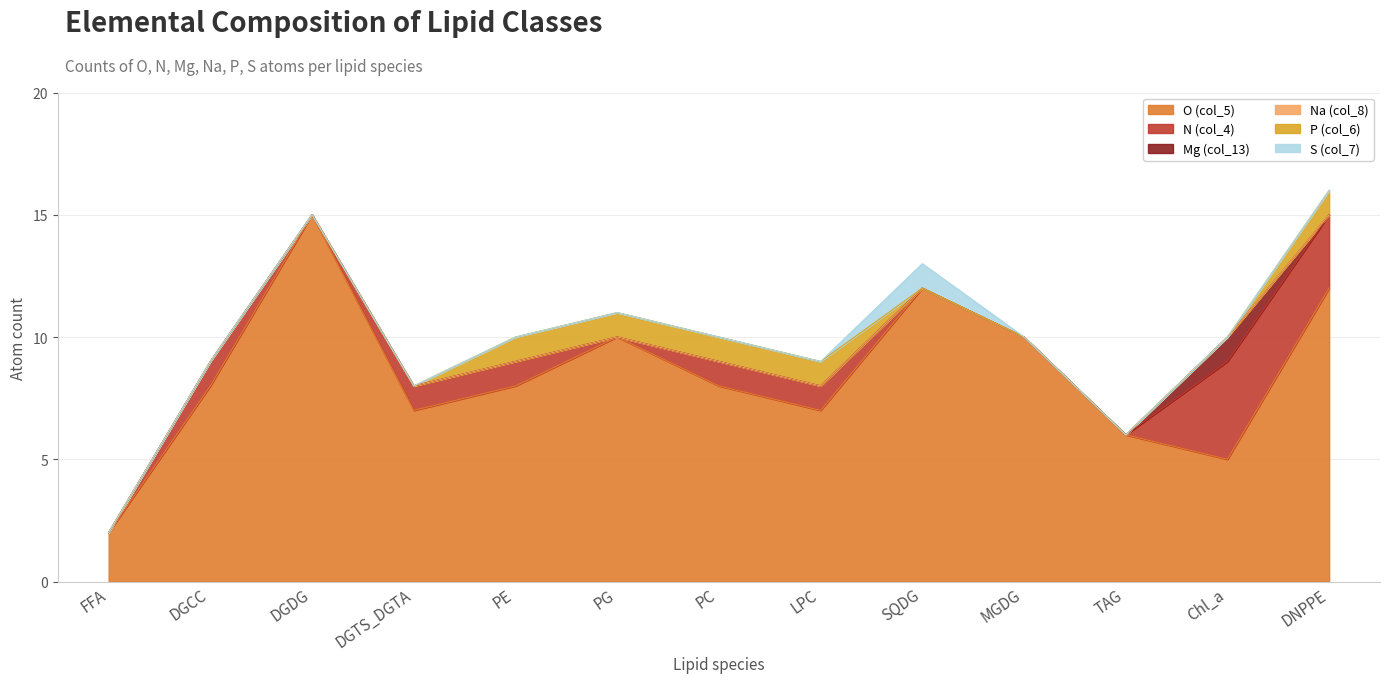

The Na (col_8) series shows 0 at PG. True or false?

True